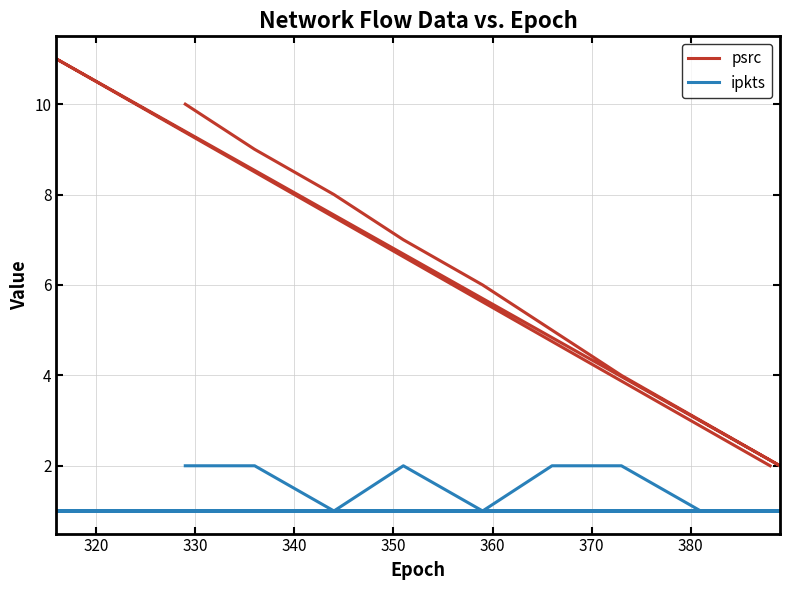

What is the difference between the maximum and minimum values in the psrc series?

9